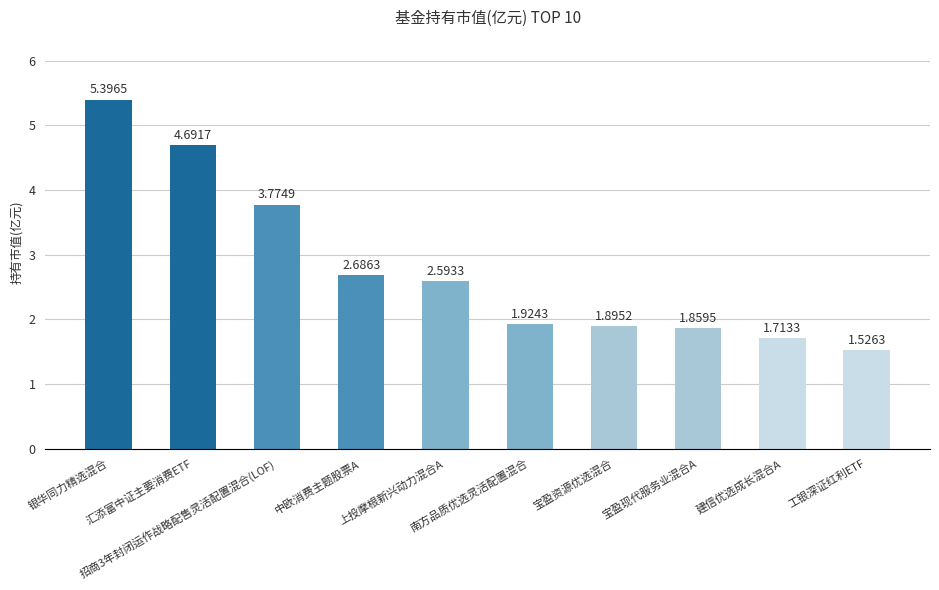

True or false: the data shows 4.7 at 中欧消费主题股票A.

False